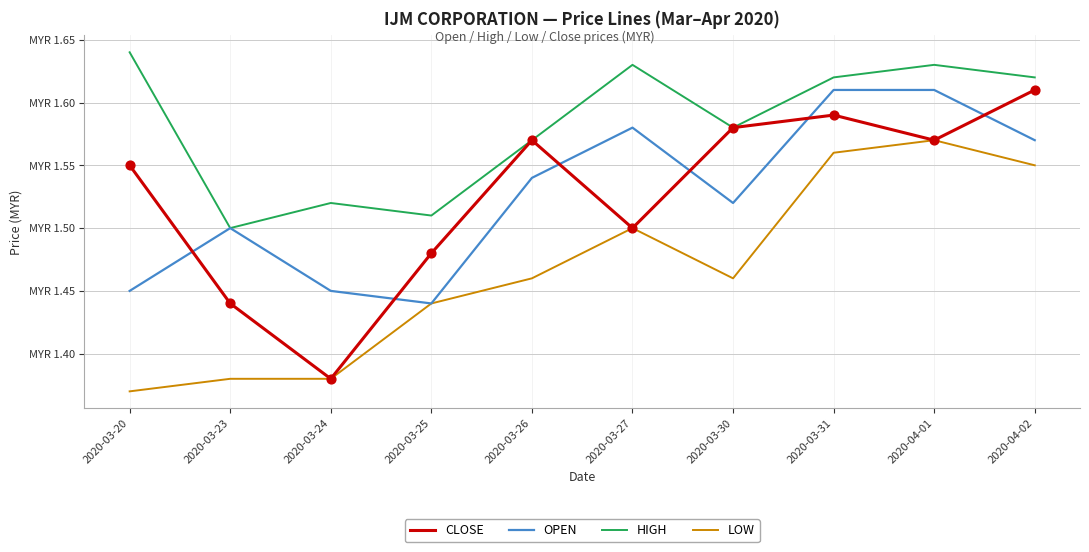

Is this an area chart (filled region under the line)?

No